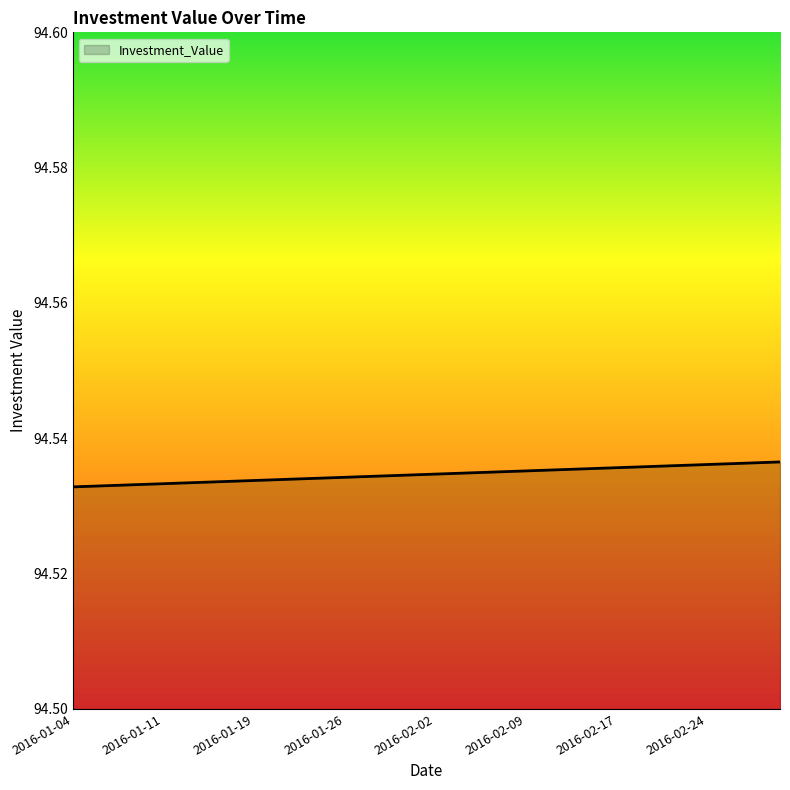

Does the chart have visible grid lines?

No